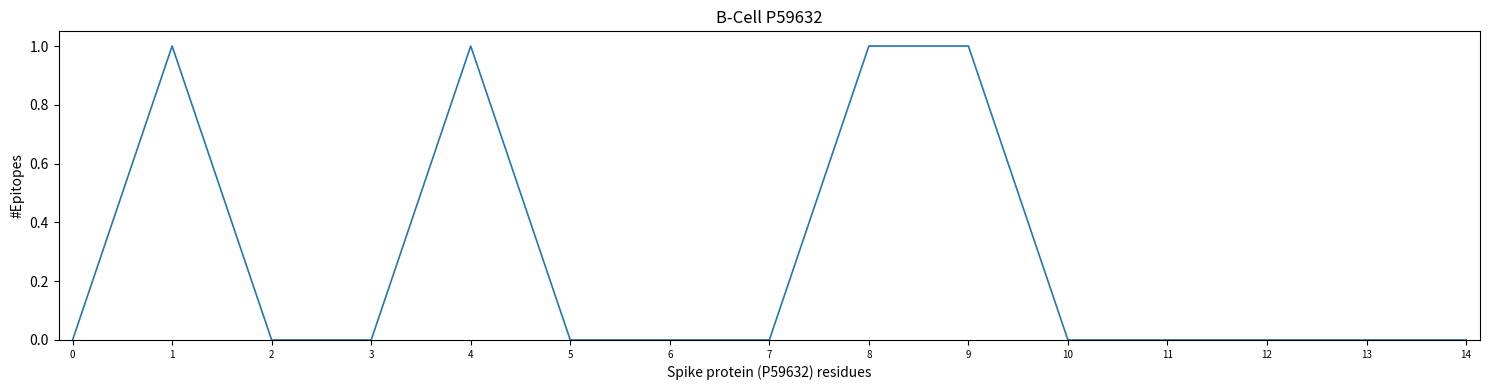

The value at 12 is 0. True or false?

True